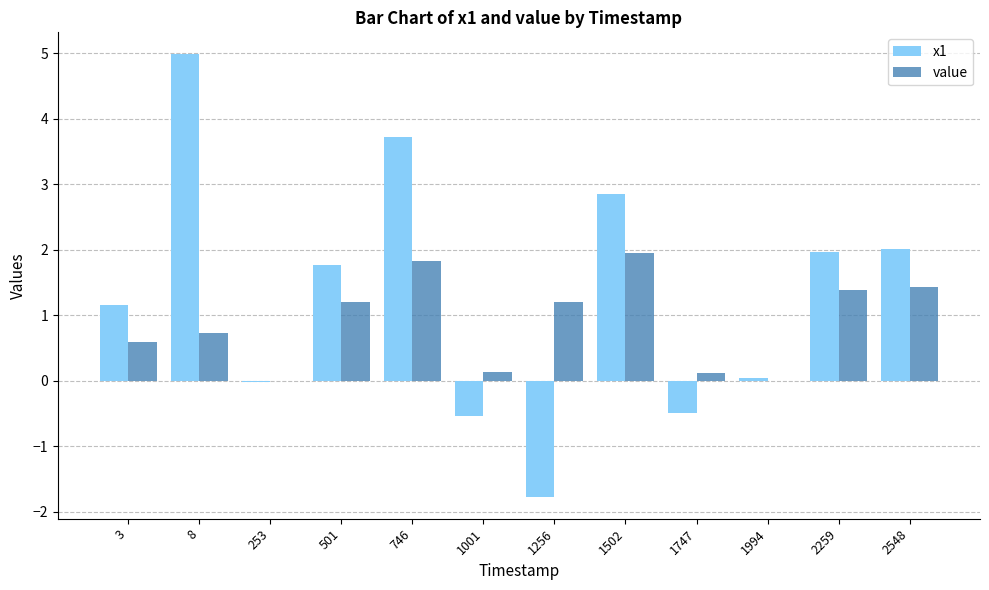

What are all the series names shown in the legend?

x1, value